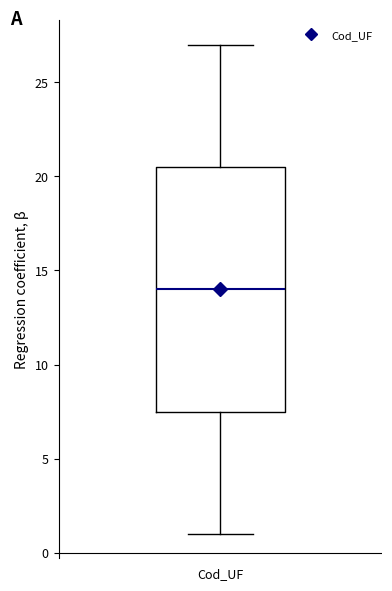

Read this box plot against the y-axis: the position of the median line, the range covered by the box, and the ends of both whiskers. The values are not printed on the chart, so give them approximately, as read against the axis.

median 14.0, box 7.5 to 20.5, whiskers 1.0 to 27.0